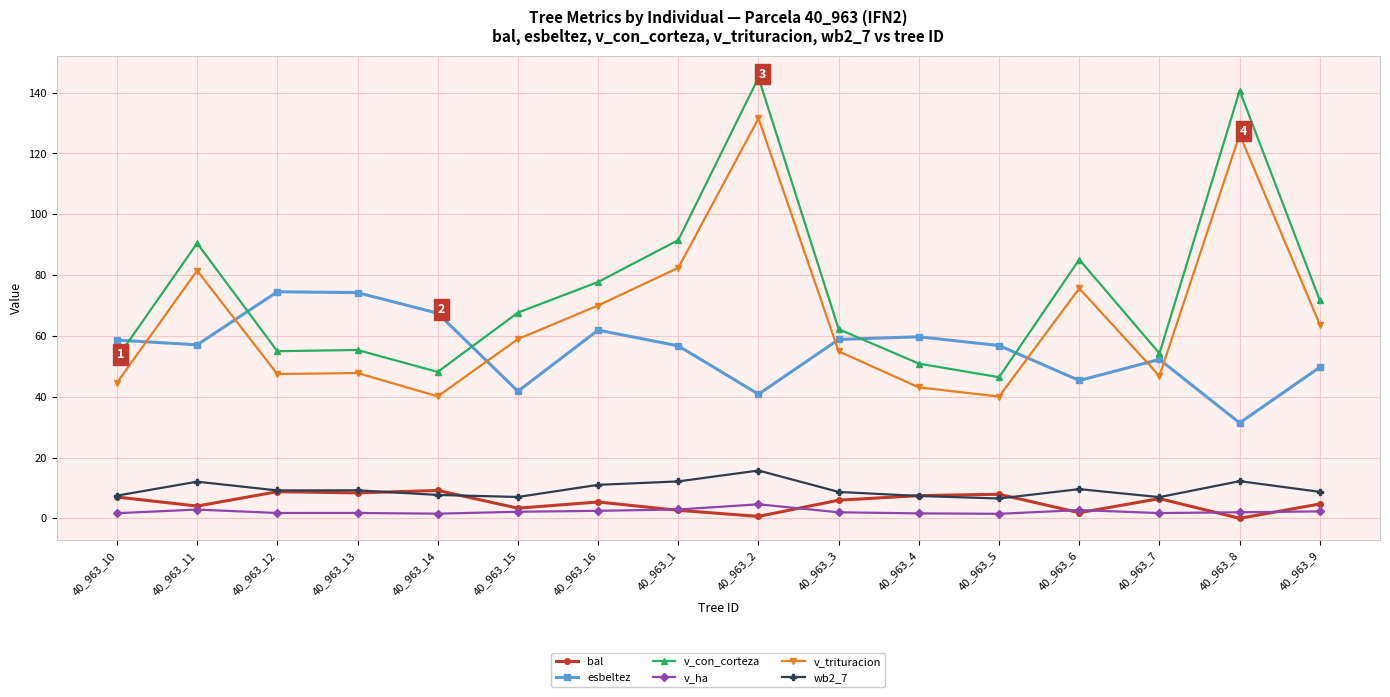

Which series has the widest spread of values?

v_con_corteza